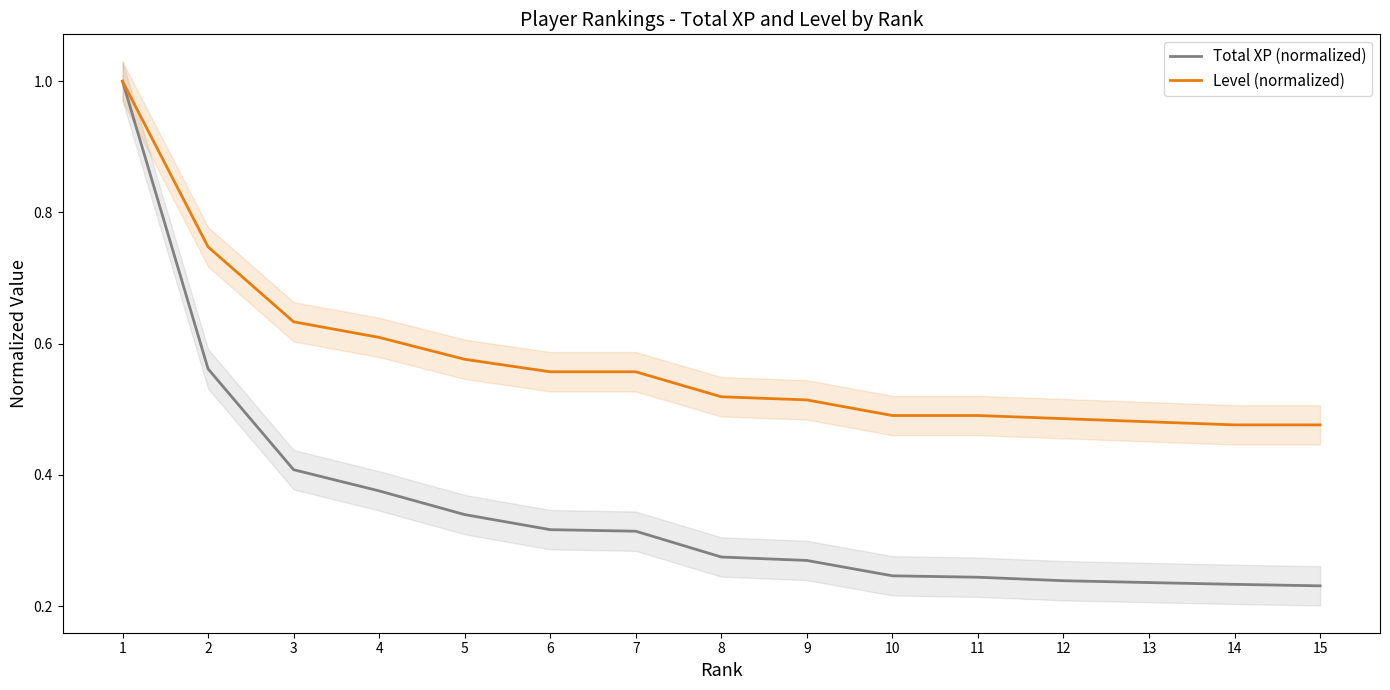

At which label is Level (normalized) closest to 0?

14